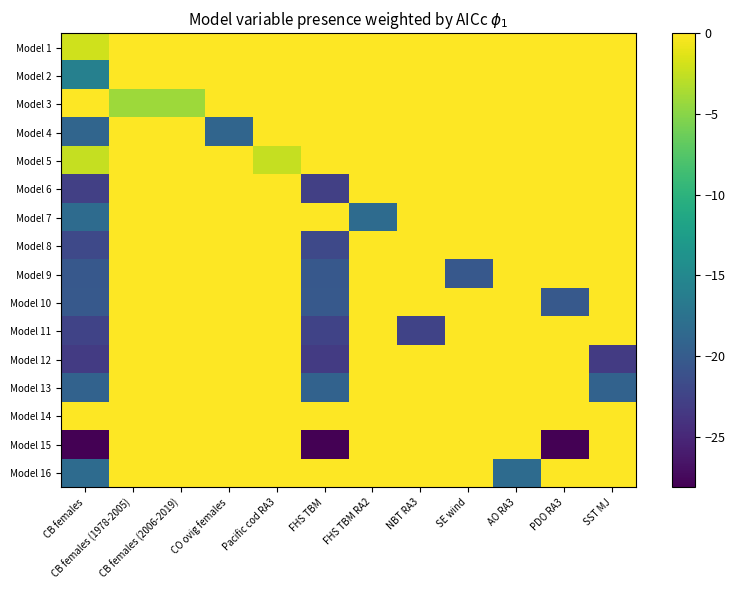

Reading left to right, list all the values displayed in this chart.

Model 1: CB females=-2.1	CB females (1978-2005)=0.0	CB females (2006-2019)=0.0	CO ovig females=0.0	Pacific cod RA3=0.0	FHS TBM=0.0	FHS TBM RA2=0.0	NBT RA3=0.0	SE wind=0.0	AO RA3=0.0	PDO RA3=0.0	SST MJ=0.0
Model 2: CB females=-15.9	CB females (1978-2005)=0.0	CB females (2006-2019)=0.0	CO ovig females=0.0	Pacific cod RA3=0.0	FHS TBM=0.0	FHS TBM RA2=0.0	NBT RA3=0.0	SE wind=0.0	AO RA3=0.0	PDO RA3=0.0	SST MJ=0.0
Model 3: CB females=0.0	CB females (1978-2005)=-4.1	CB females (2006-2019)=-4.1	CO ovig females=0.0	Pacific cod RA3=0.0	FHS TBM=0.0	FHS TBM RA2=0.0	NBT RA3=0.0	SE wind=0.0	AO RA3=0.0	PDO RA3=0.0	SST MJ=0.0
Model 4: CB females=-19.0	CB females (1978-2005)=0.0	CB females (2006-2019)=0.0	CO ovig females=-19.0	Pacific cod RA3=0.0	FHS TBM=0.0	FHS TBM RA2=0.0	NBT RA3=0.0	SE wind=0.0	AO RA3=0.0	PDO RA3=0.0	SST MJ=0.0
Model 5: CB females=-2.4	CB females (1978-2005)=0.0	CB females (2006-2019)=0.0	CO ovig females=0.0	Pacific cod RA3=-2.4	FHS TBM=0.0	FHS TBM RA2=0.0	NBT RA3=0.0	SE wind=0.0	AO RA3=0.0	PDO RA3=0.0	SST MJ=0.0
Model 6: CB females=-22.9	CB females (1978-2005)=0.0	CB females (2006-2019)=0.0	CO ovig females=0.0	Pacific cod RA3=0.0	FHS TBM=-22.9	FHS TBM RA2=0.0	NBT RA3=0.0	SE wind=0.0	AO RA3=0.0	PDO RA3=0.0	SST MJ=0.0
Model 7: CB females=-18.3	CB females (1978-2005)=0.0	CB females (2006-2019)=0.0	CO ovig females=0.0	Pacific cod RA3=0.0	FHS TBM=0.0	FHS TBM RA2=-18.3	NBT RA3=0.0	SE wind=0.0	AO RA3=0.0	PDO RA3=0.0	SST MJ=0.0
Model 8: CB females=-22.0	CB females (1978-2005)=0.0	CB females (2006-2019)=0.0	CO ovig females=0.0	Pacific cod RA3=0.0	FHS TBM=-22.0	FHS TBM RA2=0.0	NBT RA3=0.0	SE wind=0.0	AO RA3=0.0	PDO RA3=0.0	SST MJ=0.0
Model 9: CB females=-20.4	CB females (1978-2005)=0.0	CB females (2006-2019)=0.0	CO ovig females=0.0	Pacific cod RA3=0.0	FHS TBM=-20.4	FHS TBM RA2=0.0	NBT RA3=0.0	SE wind=-20.4	AO RA3=0.0	PDO RA3=0.0	SST MJ=0.0
Model 10: CB females=-20.3	CB females (1978-2005)=0.0	CB females (2006-2019)=0.0	CO ovig females=0.0	Pacific cod RA3=0.0	FHS TBM=-20.3	FHS TBM RA2=0.0	NBT RA3=0.0	SE wind=0.0	AO RA3=0.0	PDO RA3=-20.3	SST MJ=0.0
Model 11: CB females=-22.5	CB females (1978-2005)=0.0	CB females (2006-2019)=0.0	CO ovig females=0.0	Pacific cod RA3=0.0	FHS TBM=-22.5	FHS TBM RA2=0.0	NBT RA3=-22.5	SE wind=0.0	AO RA3=0.0	PDO RA3=0.0	SST MJ=0.0
Model 12: CB females=-23.2	CB females (1978-2005)=0.0	CB females (2006-2019)=0.0	CO ovig females=0.0	Pacific cod RA3=0.0	FHS TBM=-23.2	FHS TBM RA2=0.0	NBT RA3=0.0	SE wind=0.0	AO RA3=0.0	PDO RA3=0.0	SST MJ=-23.2
Model 13: CB females=-19.3	CB females (1978-2005)=0.0	CB females (2006-2019)=0.0	CO ovig females=0.0	Pacific cod RA3=0.0	FHS TBM=-19.3	FHS TBM RA2=0.0	NBT RA3=0.0	SE wind=0.0	AO RA3=0.0	PDO RA3=0.0	SST MJ=-19.3
Model 14: CB females=0.0	CB females (1978-2005)=0.0	CB females (2006-2019)=0.0	CO ovig females=0.0	Pacific cod RA3=0.0	FHS TBM=0.0	FHS TBM RA2=0.0	NBT RA3=0.0	SE wind=0.0	AO RA3=0.0	PDO RA3=0.0	SST MJ=0.0
Model 15: CB females=-28.2	CB females (1978-2005)=0.0	CB females (2006-2019)=0.0	CO ovig females=0.0	Pacific cod RA3=0.0	FHS TBM=-28.2	FHS TBM RA2=0.0	NBT RA3=0.0	SE wind=0.0	AO RA3=0.0	PDO RA3=-28.2	SST MJ=0.0
Model 16: CB females=-18.3	CB females (1978-2005)=0.0	CB females (2006-2019)=0.0	CO ovig females=0.0	Pacific cod RA3=0.0	FHS TBM=0.0	FHS TBM RA2=0.0	NBT RA3=0.0	SE wind=0.0	AO RA3=-18.3	PDO RA3=0.0	SST MJ=0.0